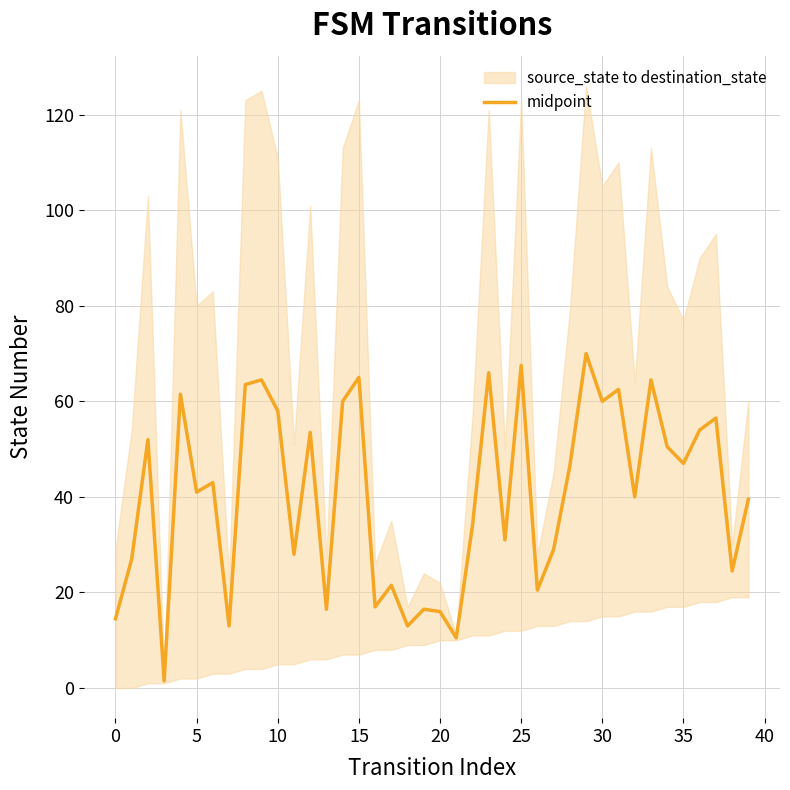

What is the maximum value for midpoint?

70.0